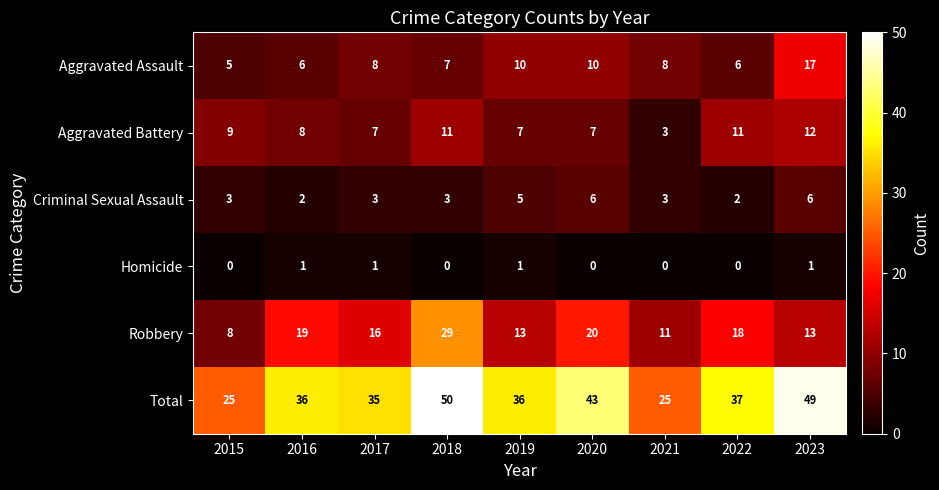

Which series has the widest spread of values?

Total